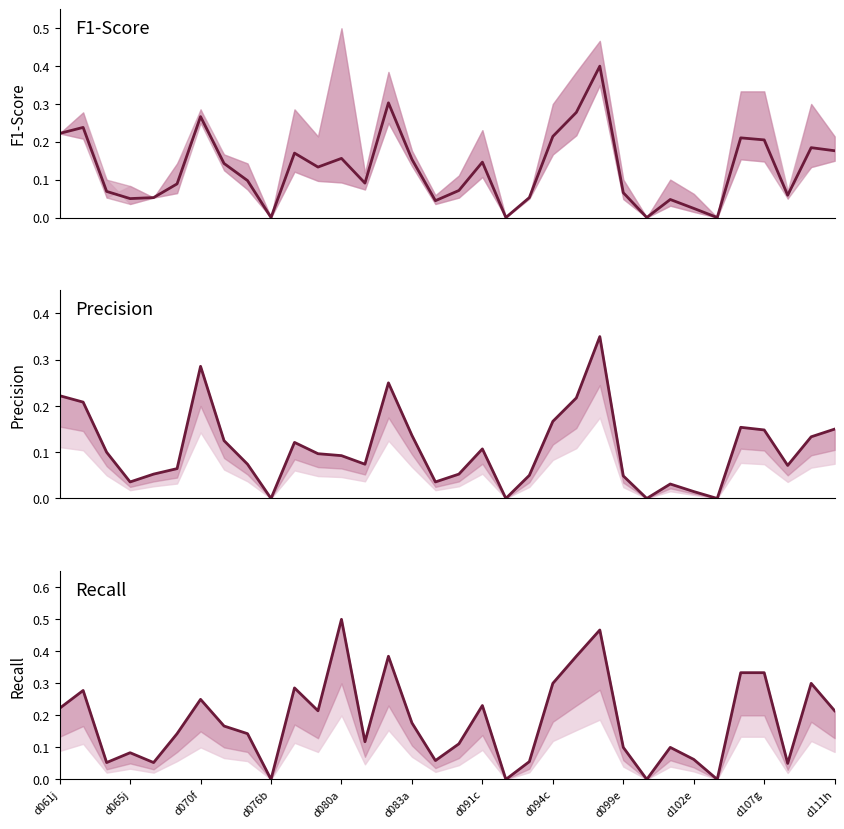

Does the chart have visible grid lines?

No